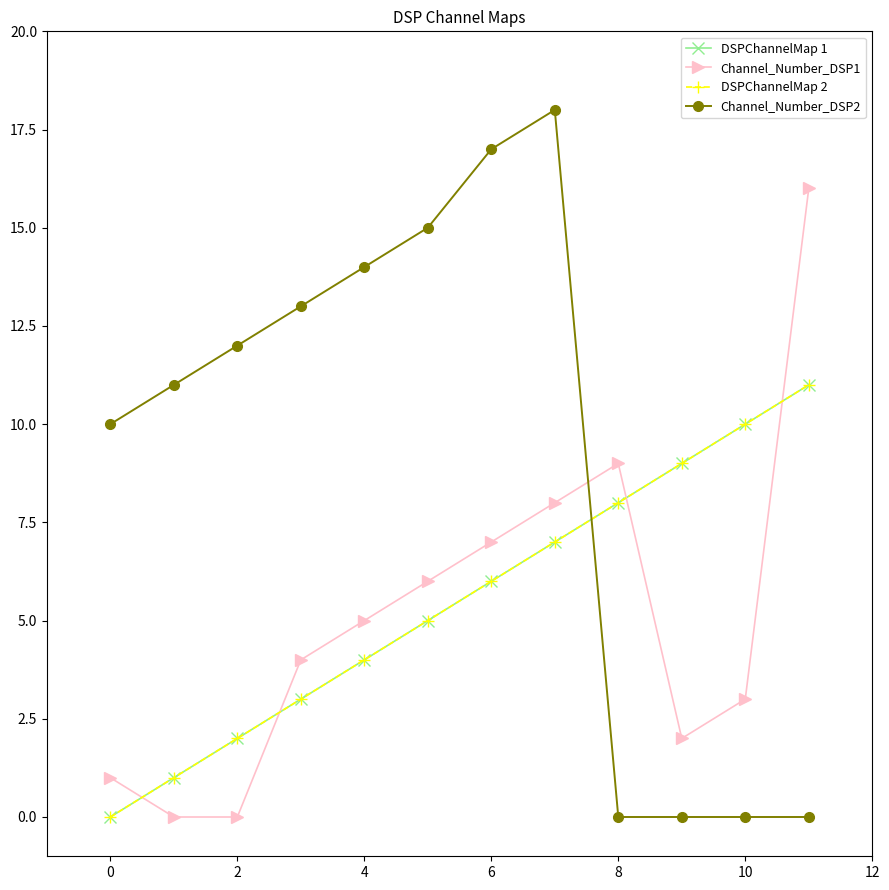

Is this an area chart (filled region under the line)?

No